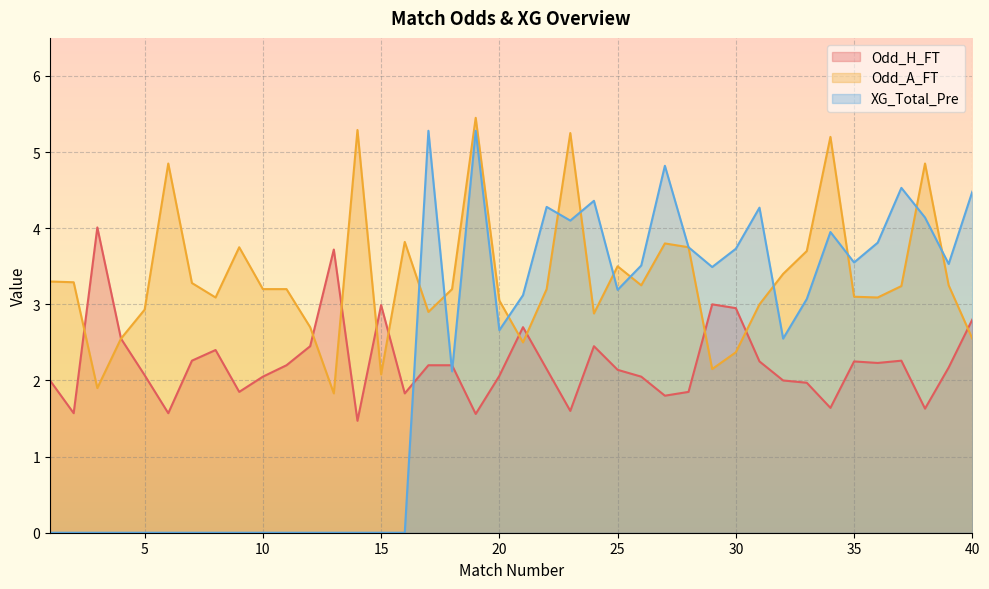

At which label does Odd_H_FT first exceed 2?

3